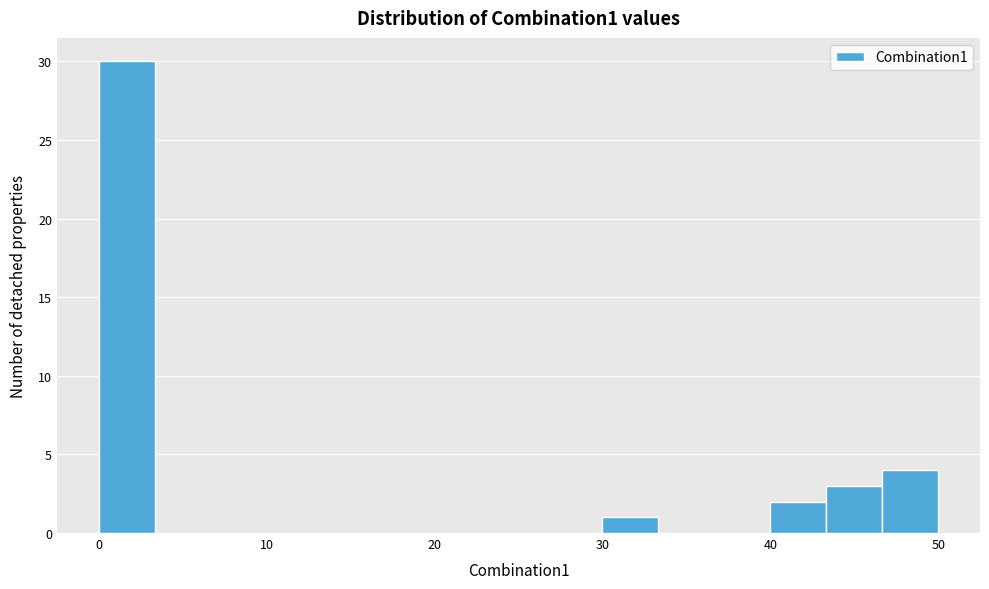

Read against the x-axis, roughly where is the centre of the tallest bar?

2